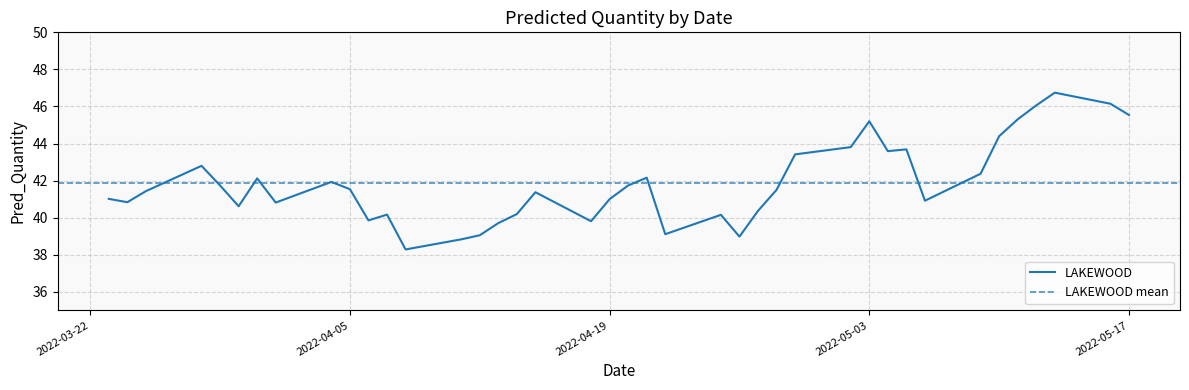

What is the greatest value displayed?

46.7